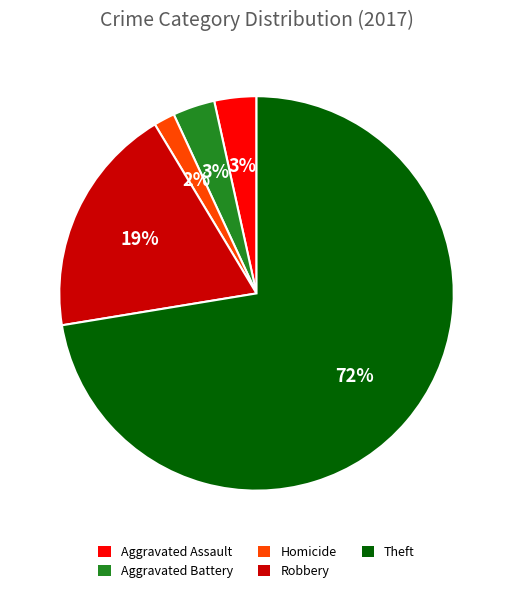

To the nearest percent, what is the average slice percentage?

20%